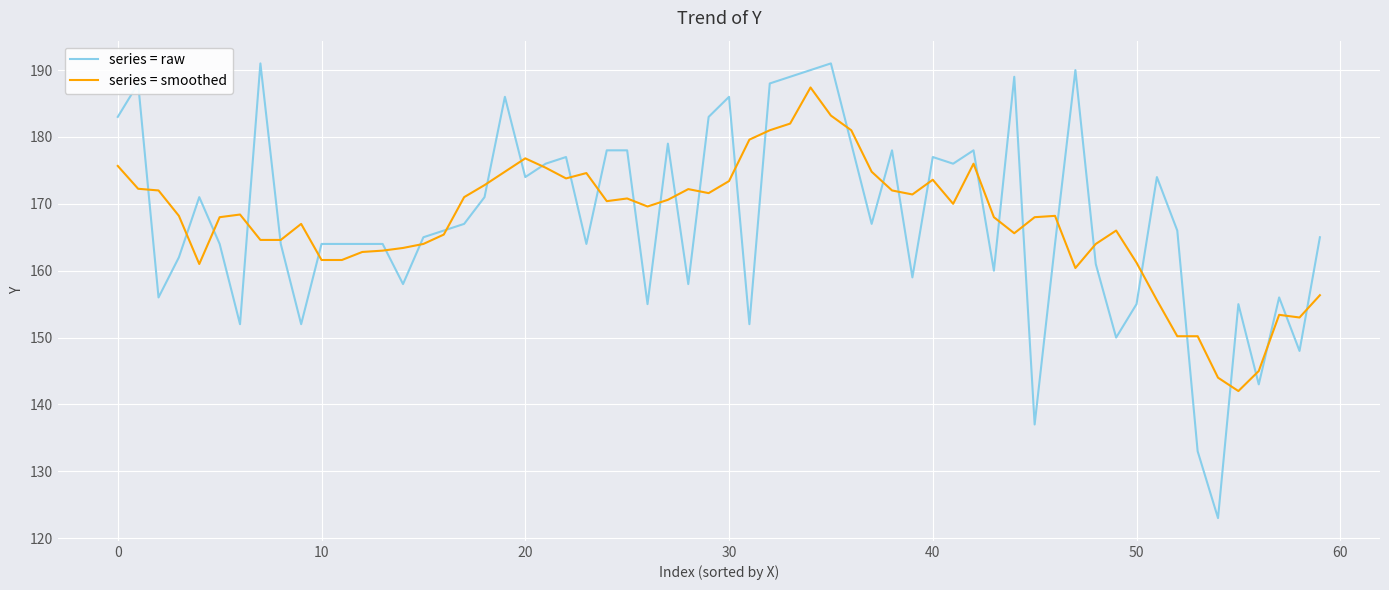

Rank the series by their maximum value, from lowest to highest.

series = smoothed, series = raw